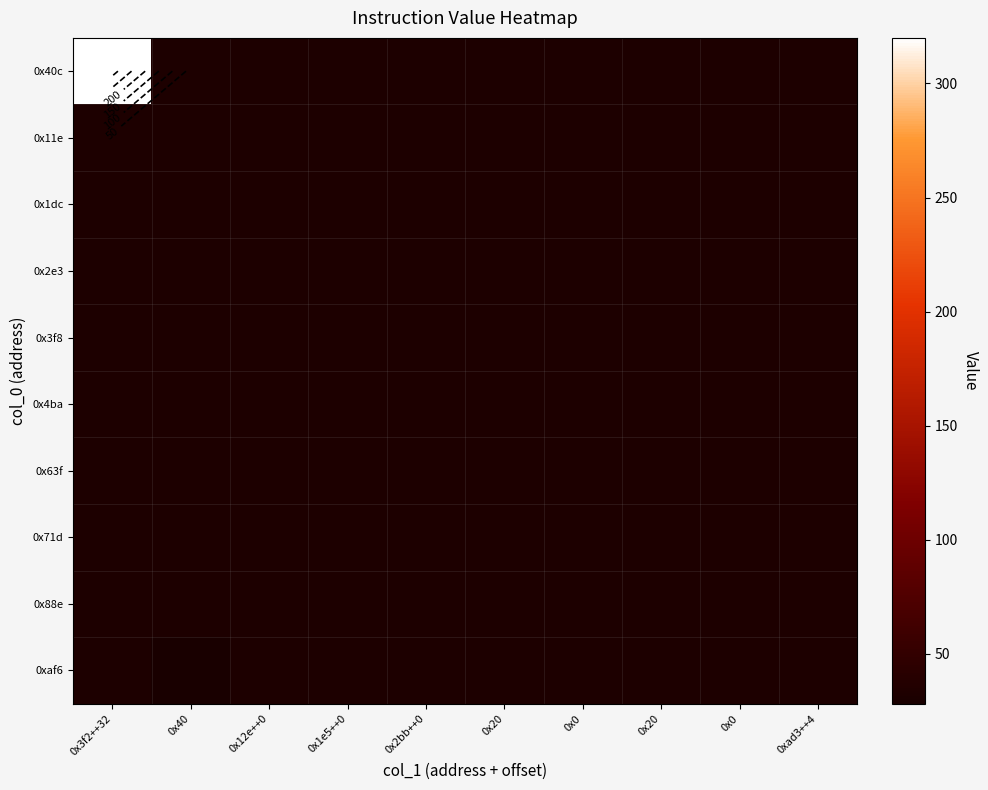

List the labels in order of 0x2e3 value, smallest first.

0x3f2++32, 0x40, 0x12e++0, 0x1e5++0, 0x2bb++0, 0x20, 0x0, 0x20, 0x0, 0xad3++4